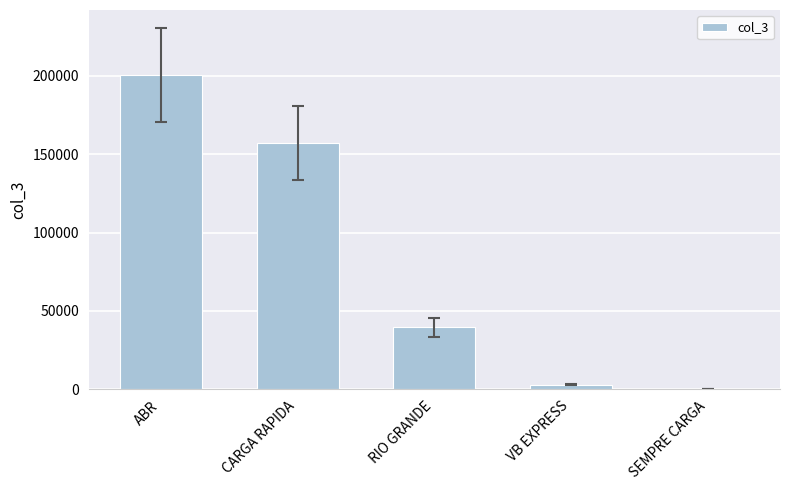

Are the bars grouped side by side (vs. stacked)?

No